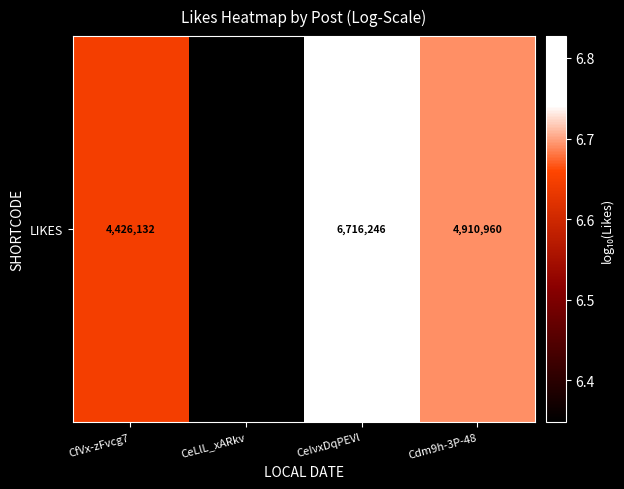

What is the minimum value shown in the chart?

6.3